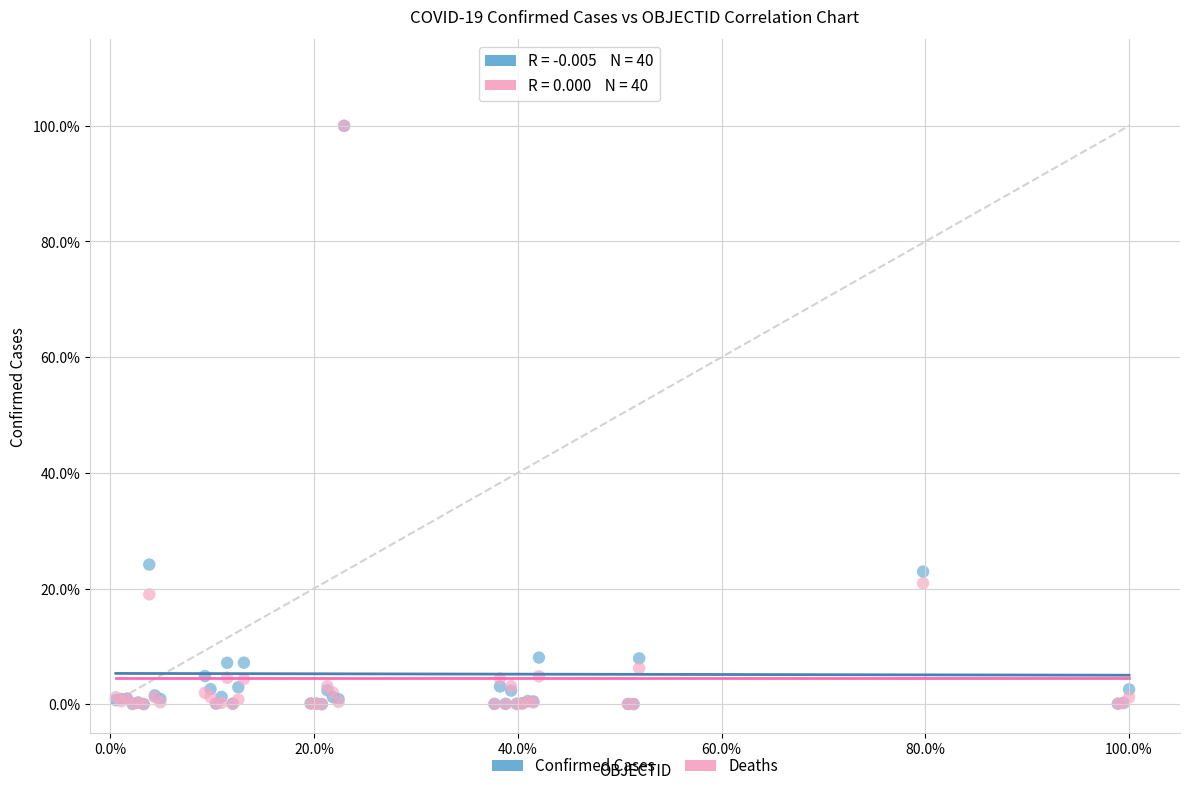

What are all the series names shown in the legend?

Confirmed Cases, Deaths